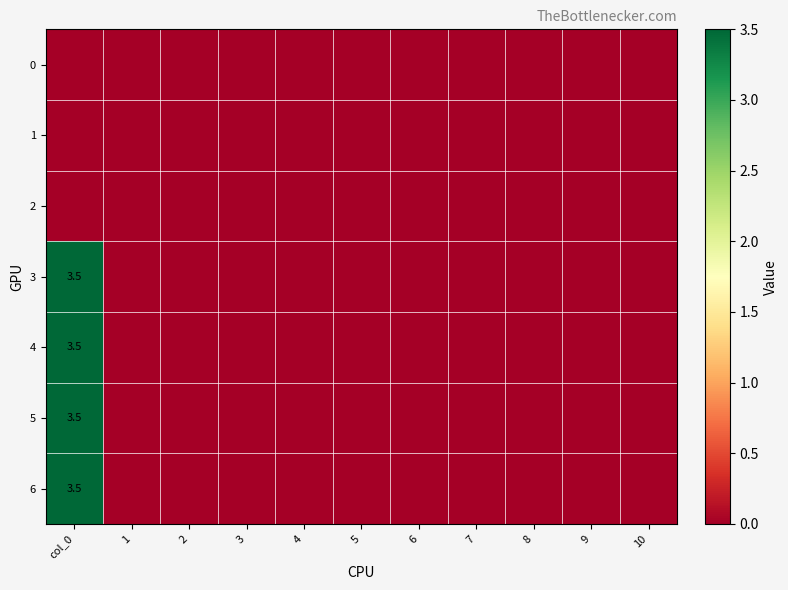

At how many categories does at least one series exceed 2?

1